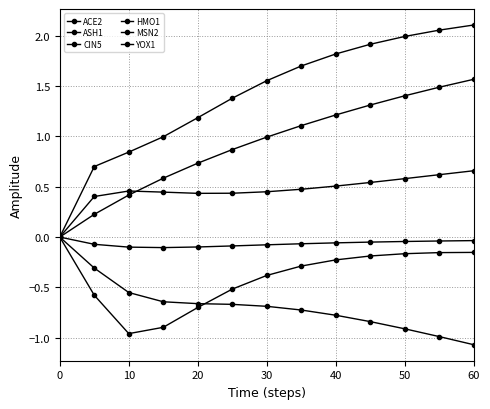

True or false: CIN5 and YOX1 intersect in this chart.

False